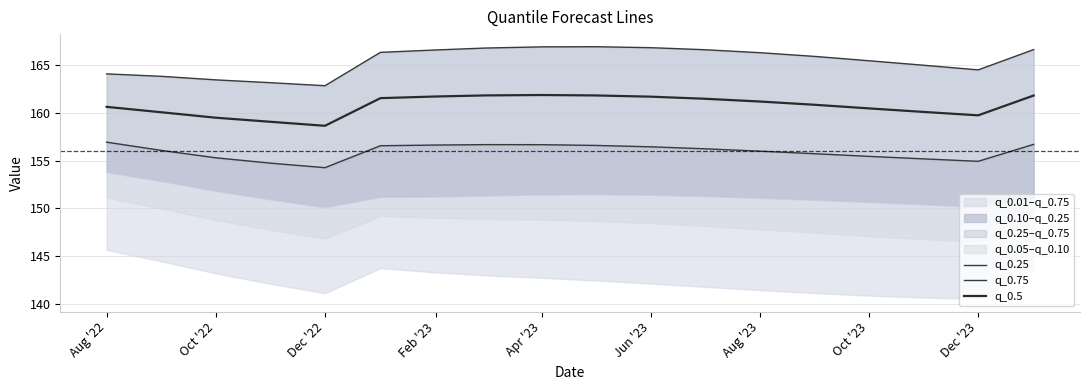

True or false: q_0.5 has a value of 160.4 at Oct '23.

True